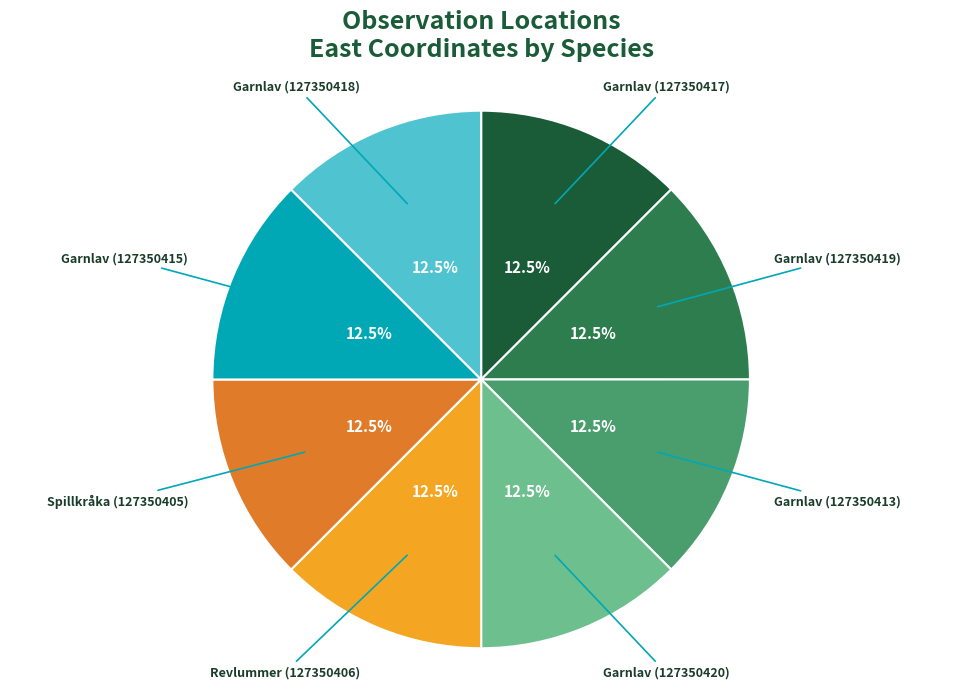

Count the number of slices in the pie.

8